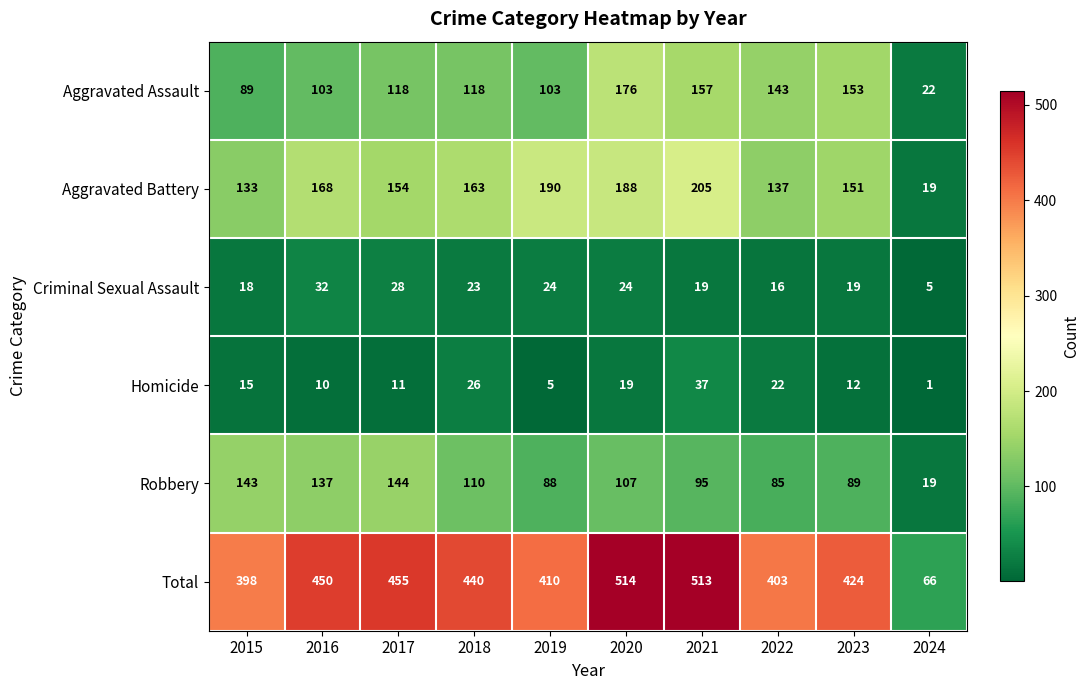

What is the sum of all Aggravated Battery values?

1508